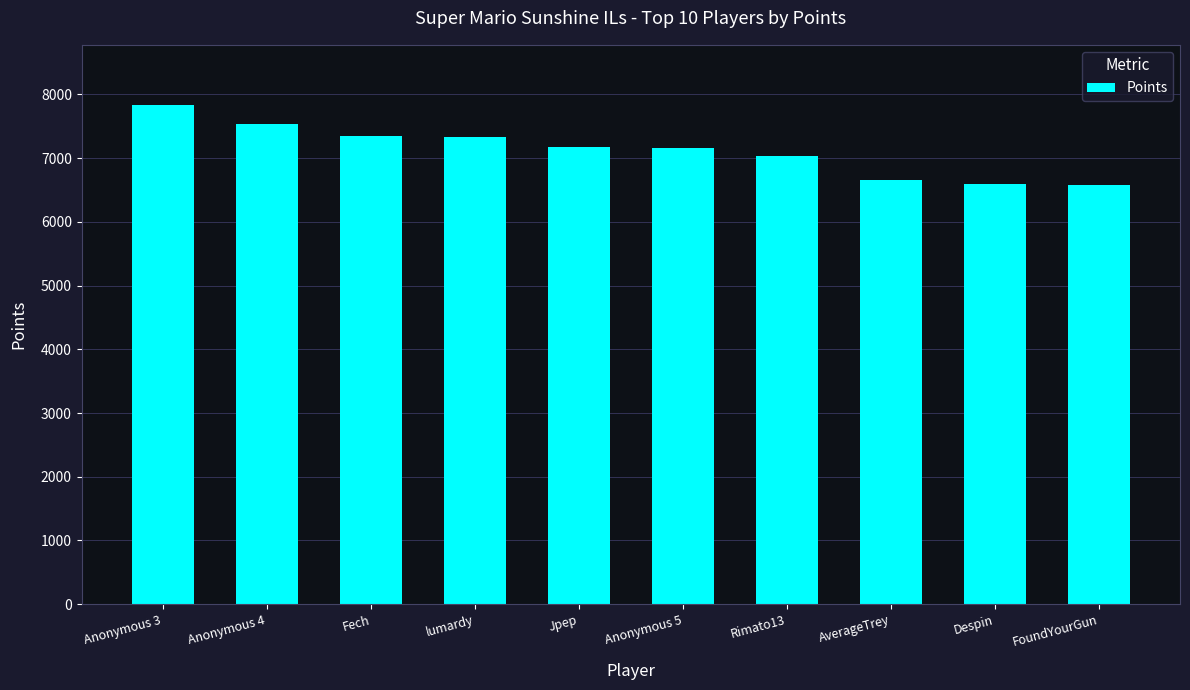

Between Jpep and AverageTrey, which is larger?

Jpep